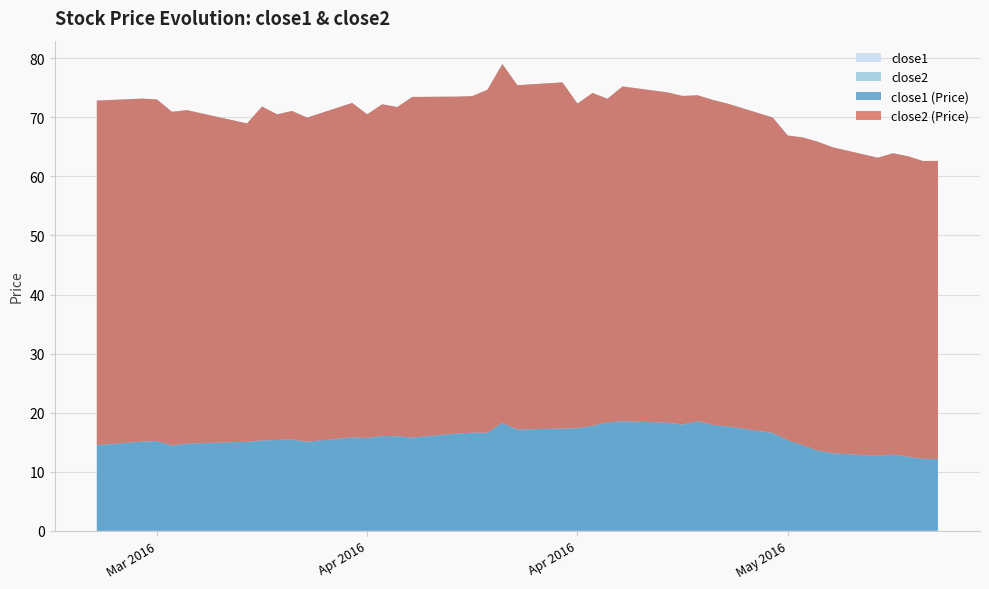

True or false: close1 and close2 intersect in this chart.

False